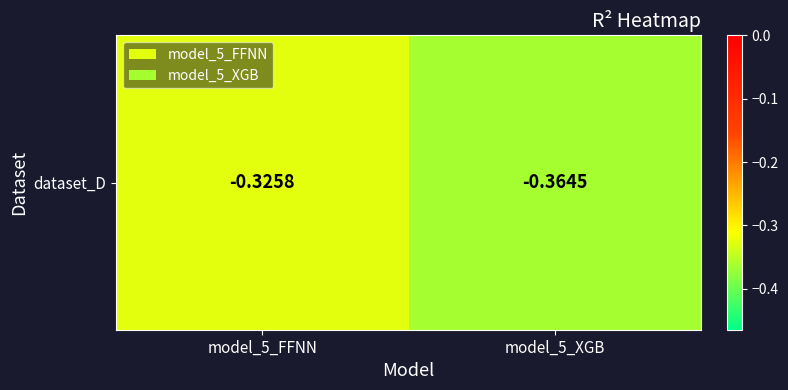

List the labels in order of value, largest first.

model_5_FFNN, model_5_XGB